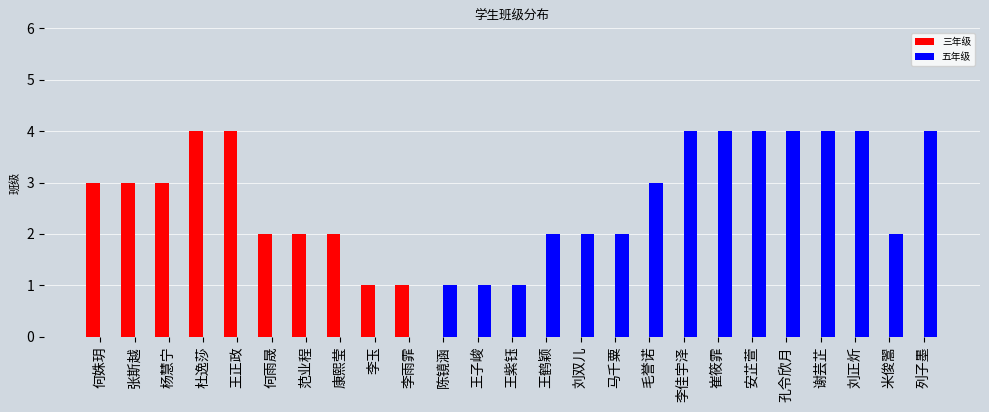

Reading right to left, list all the values displayed in this chart.

三年级: 0	0	0	0	0	0	0	0	0	0	0	0	0	0	0	1	1	2	2	2	4	4	3	3	3
五年级: 4	2	4	4	4	4	4	4	3	2	2	2	1	1	1	0	0	0	0	0	0	0	0	0	0